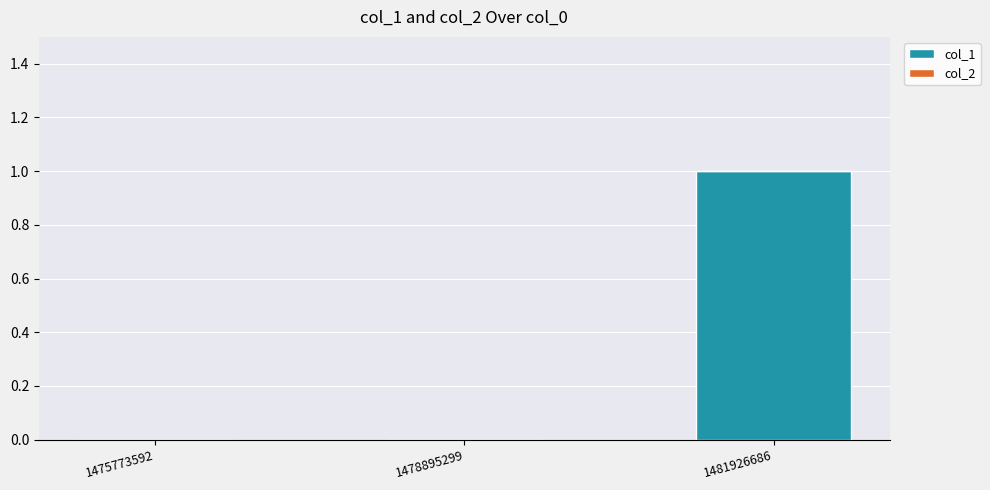

Is it true that the value at 1478895299 is 0?

True